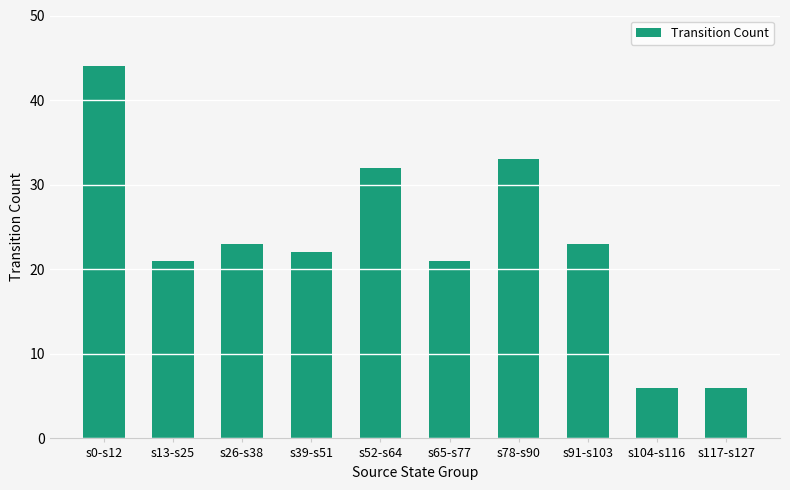

What is the difference between the maximum and minimum values?

38